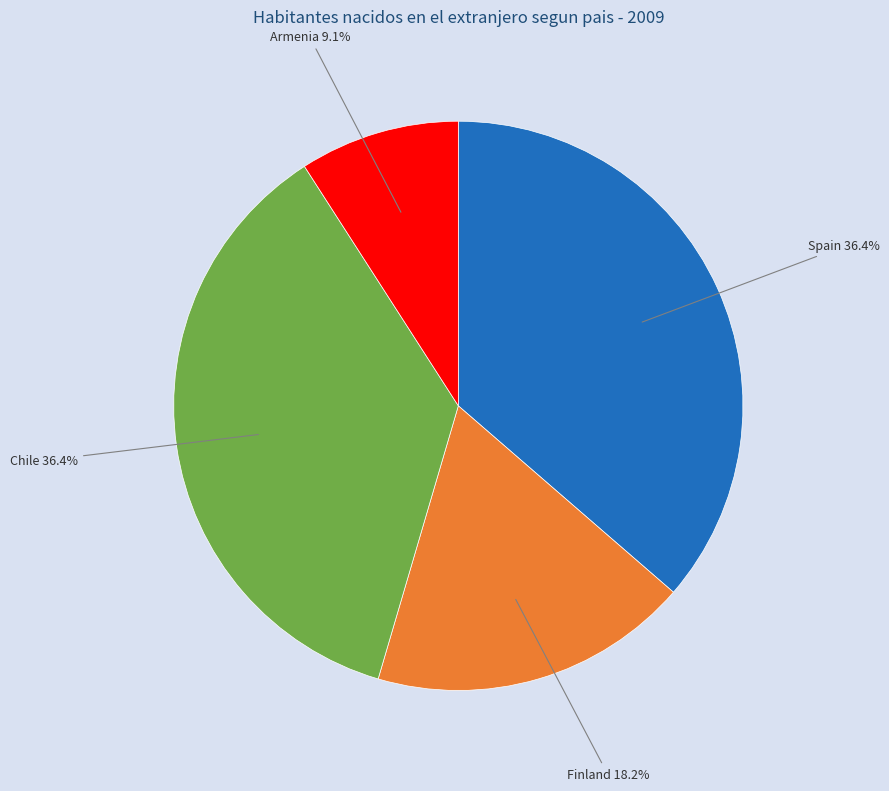

What is the smallest slice in the pie chart?

Armenia